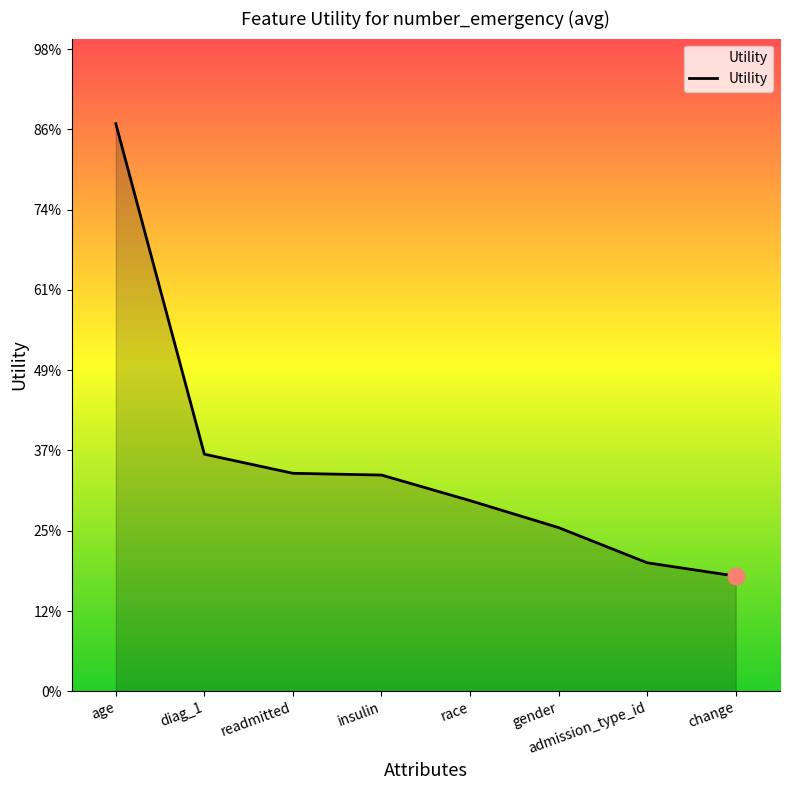

List the labels in order of value, largest first.

age, diag_1, readmitted, insulin, race, gender, admission_type_id, change